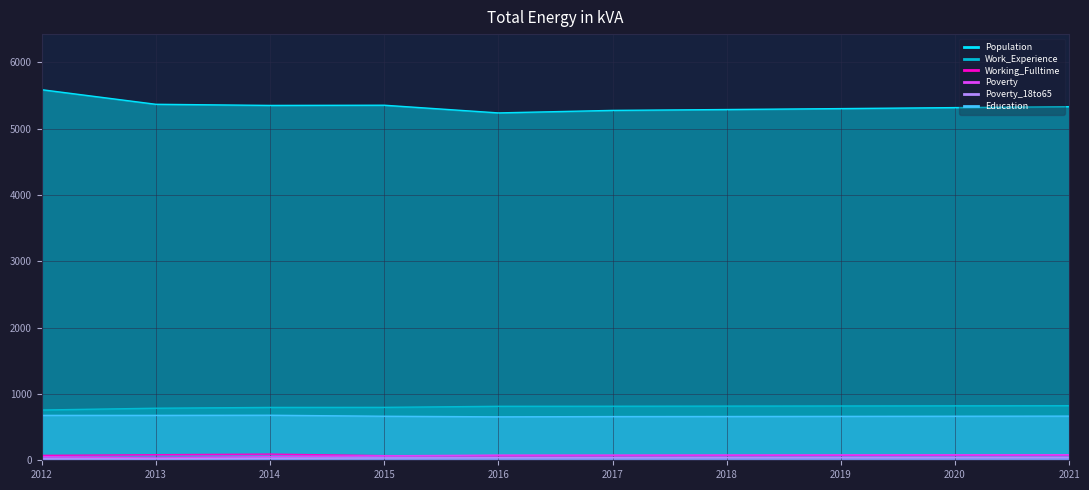

How many values in the Working_Fulltime series are below 75?

5